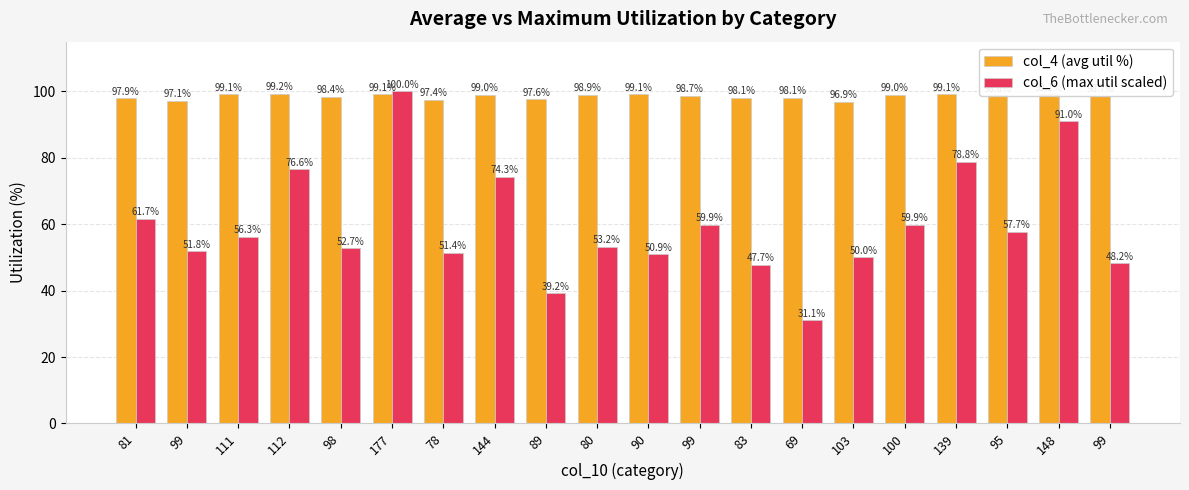

Between 177 and 144, which series saw the biggest shift?

col_6 (max util scaled)